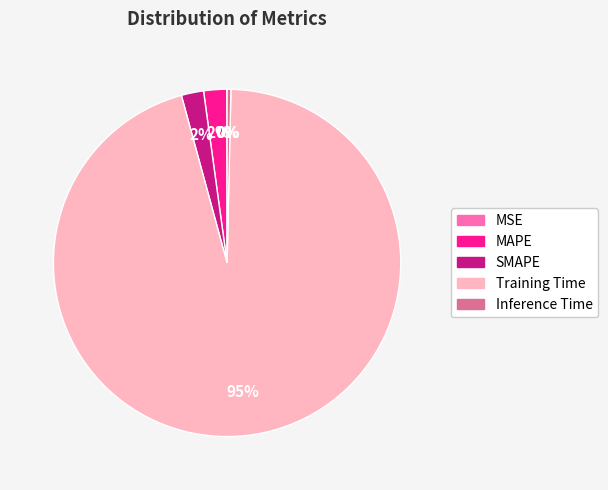

True or false: Training Time accounts for 90% of the total.

False